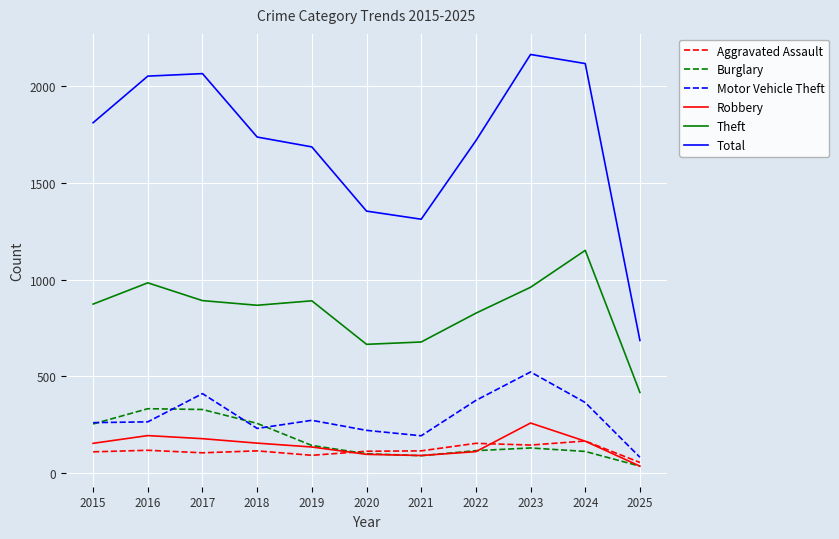

What is the total value across all series at 2020?

2552